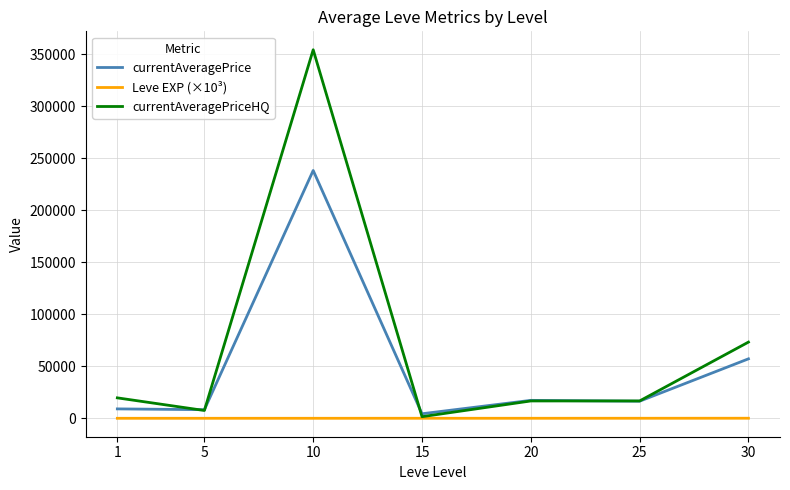

What are all the series names shown in the legend?

currentAveragePrice, Leve EXP (×10³), currentAveragePriceHQ